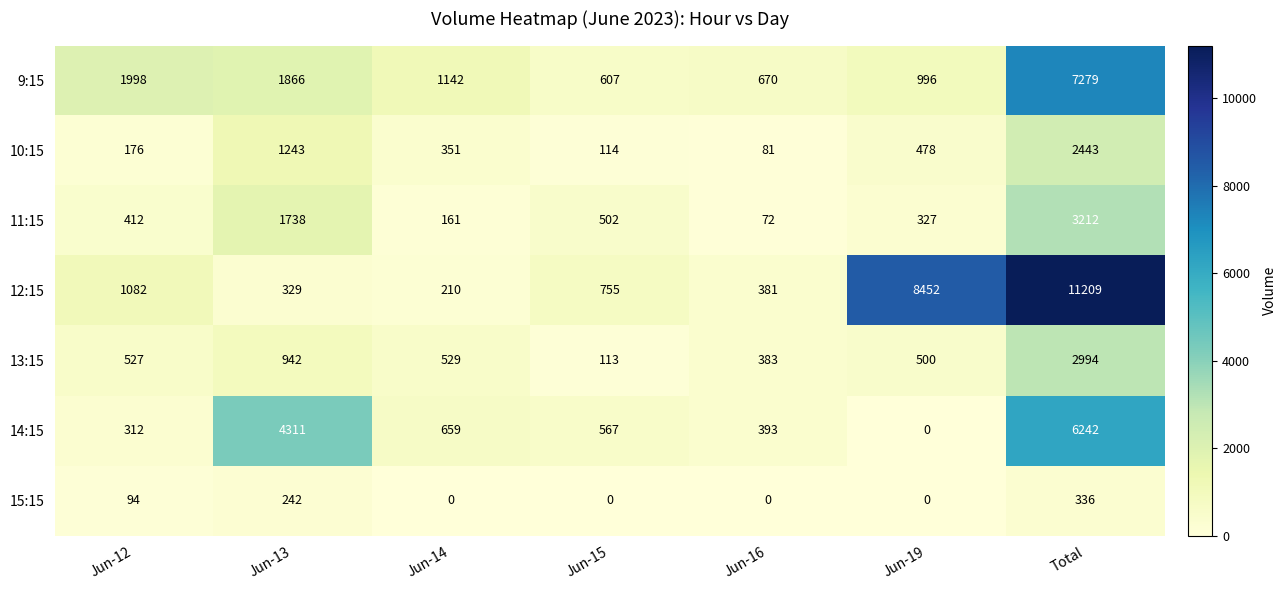

At Total, list the series in order from smallest to largest.

15:15, 10:15, 13:15, 11:15, 14:15, 9:15, 12:15